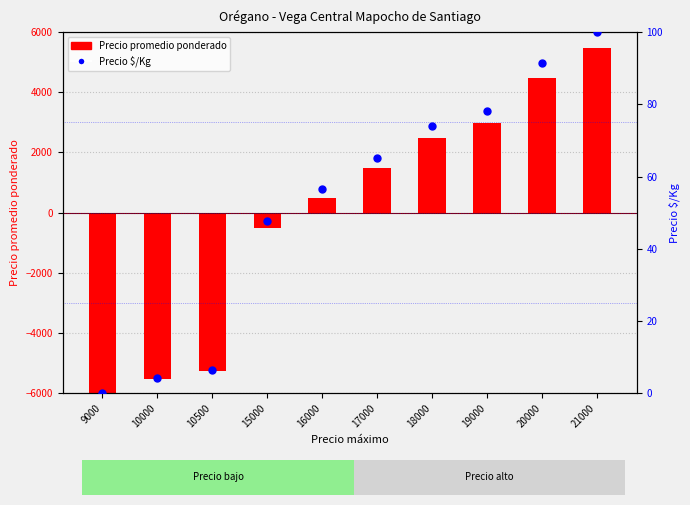

What is the total value across all series at 10000?

-5519.7